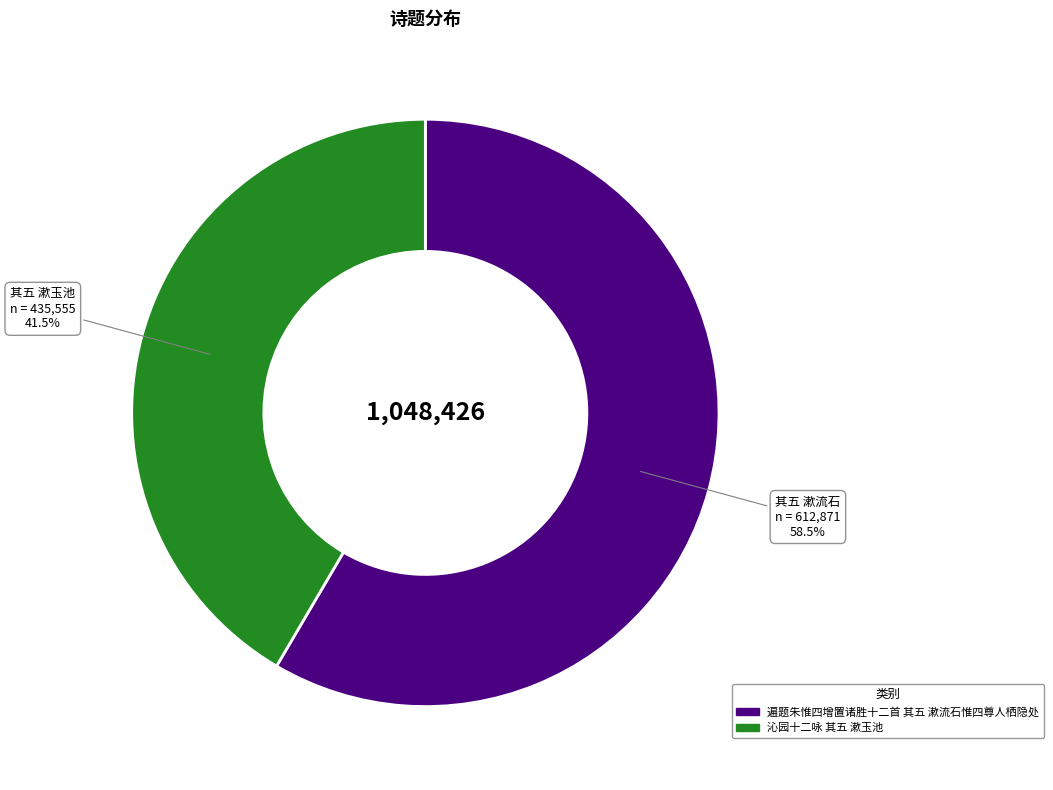

Does 沁园十二咏 其五 漱玉池 represent more than half of the total?

No